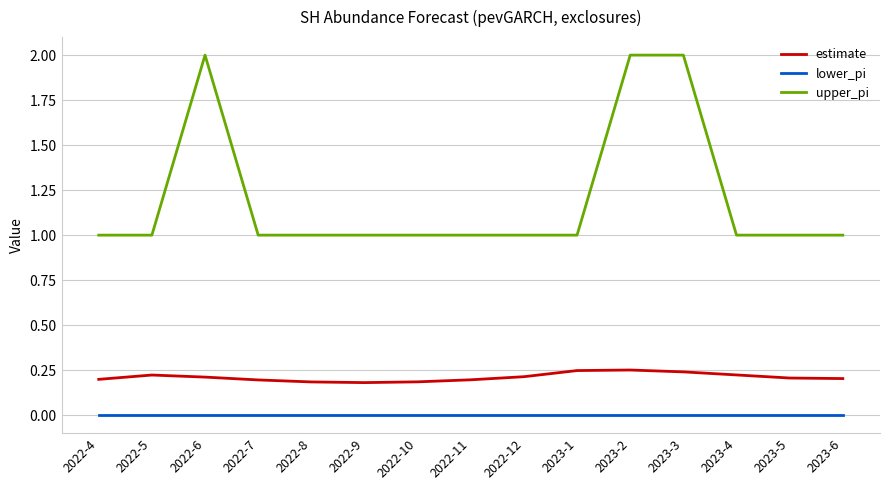

Rank the series by their maximum value, from highest to lowest.

upper_pi, estimate, lower_pi